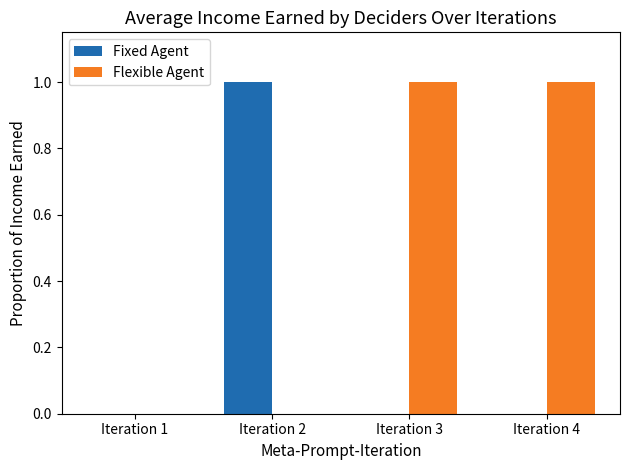

Between Iteration 1 and Iteration 3, which series saw the biggest shift?

Flexible Agent